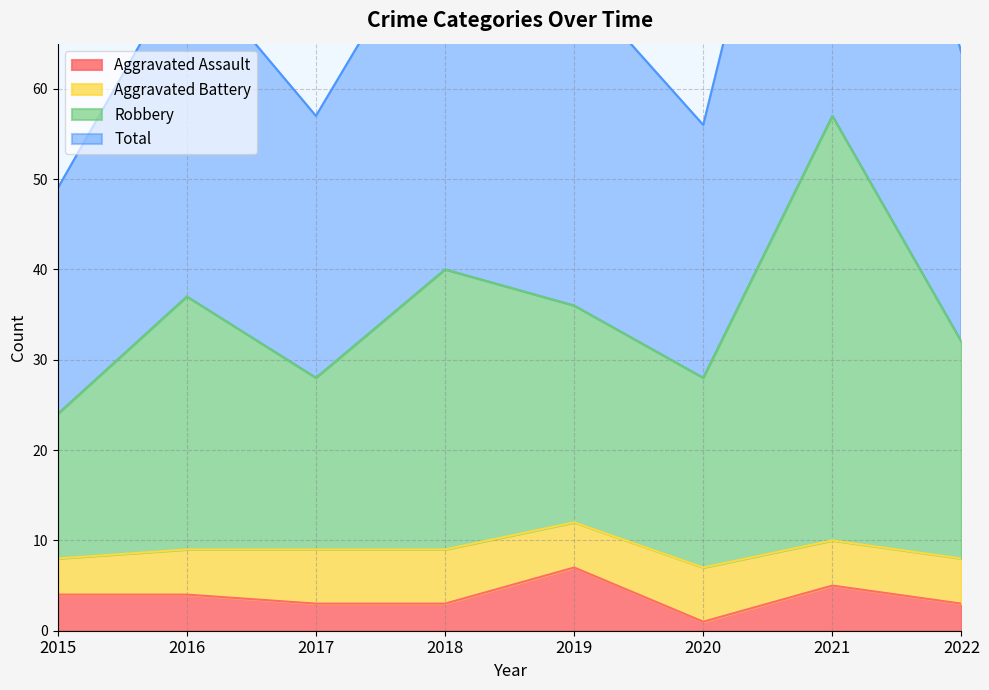

What is the difference between the maximum and minimum values in the Total series?

65